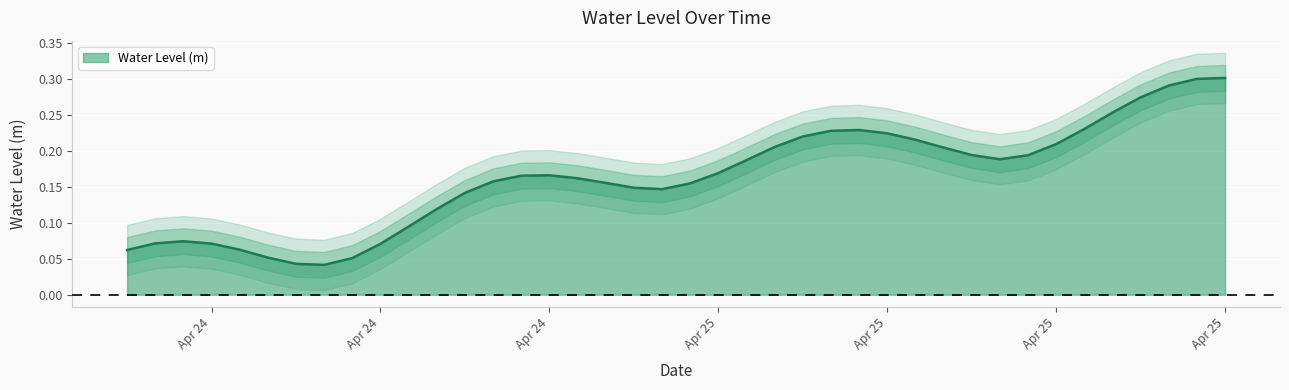

What is the difference between the maximum and minimum values?

0.3